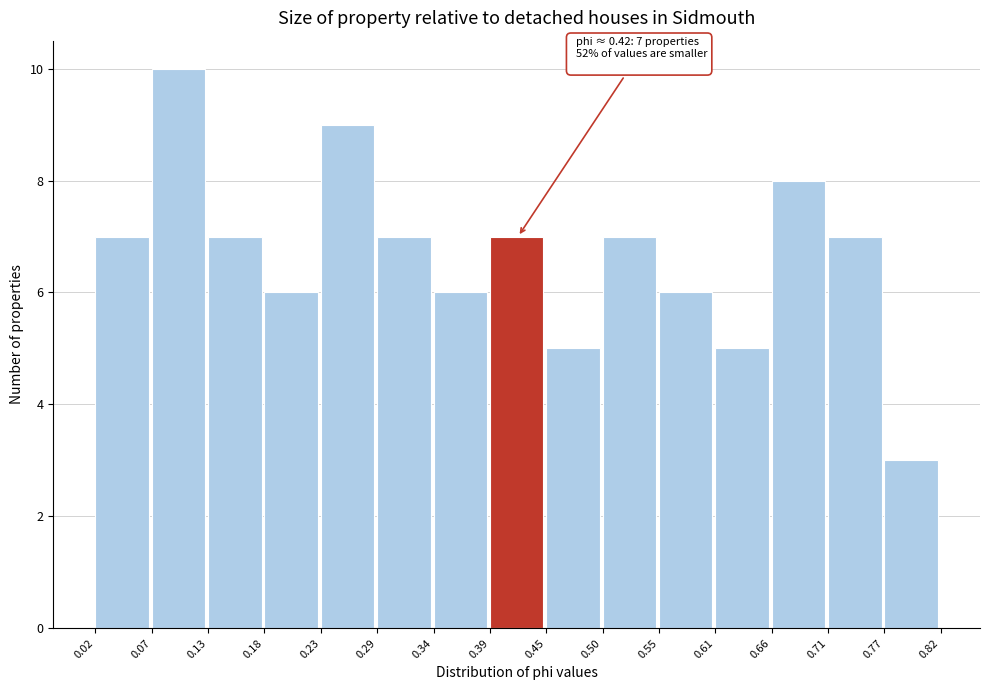

Which range on the x-axis has the tallest bar?

0.07 to 0.13